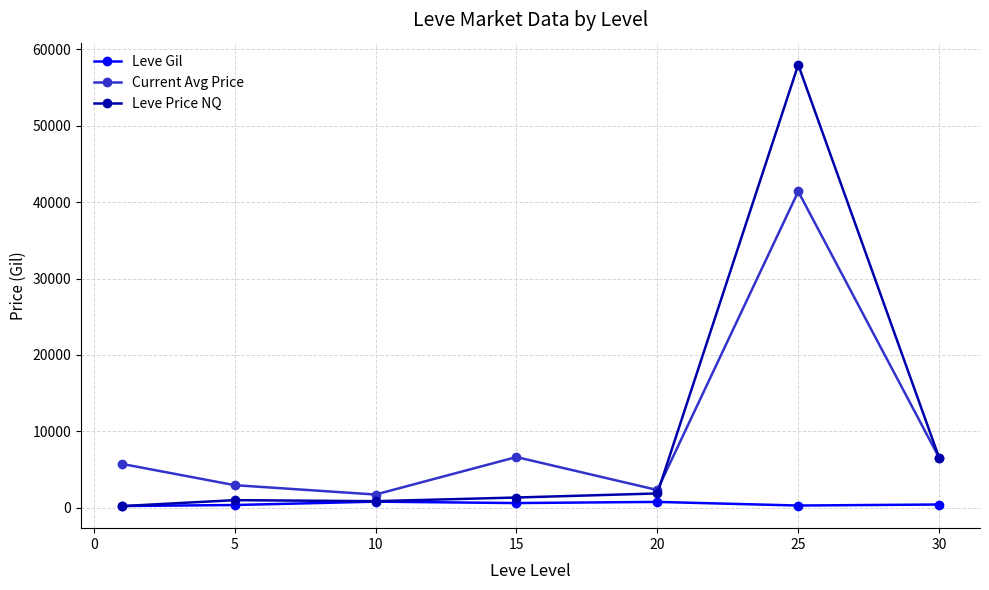

List the series in order of their peak value, highest first.

Leve Price NQ, Current Avg Price, Leve Gil